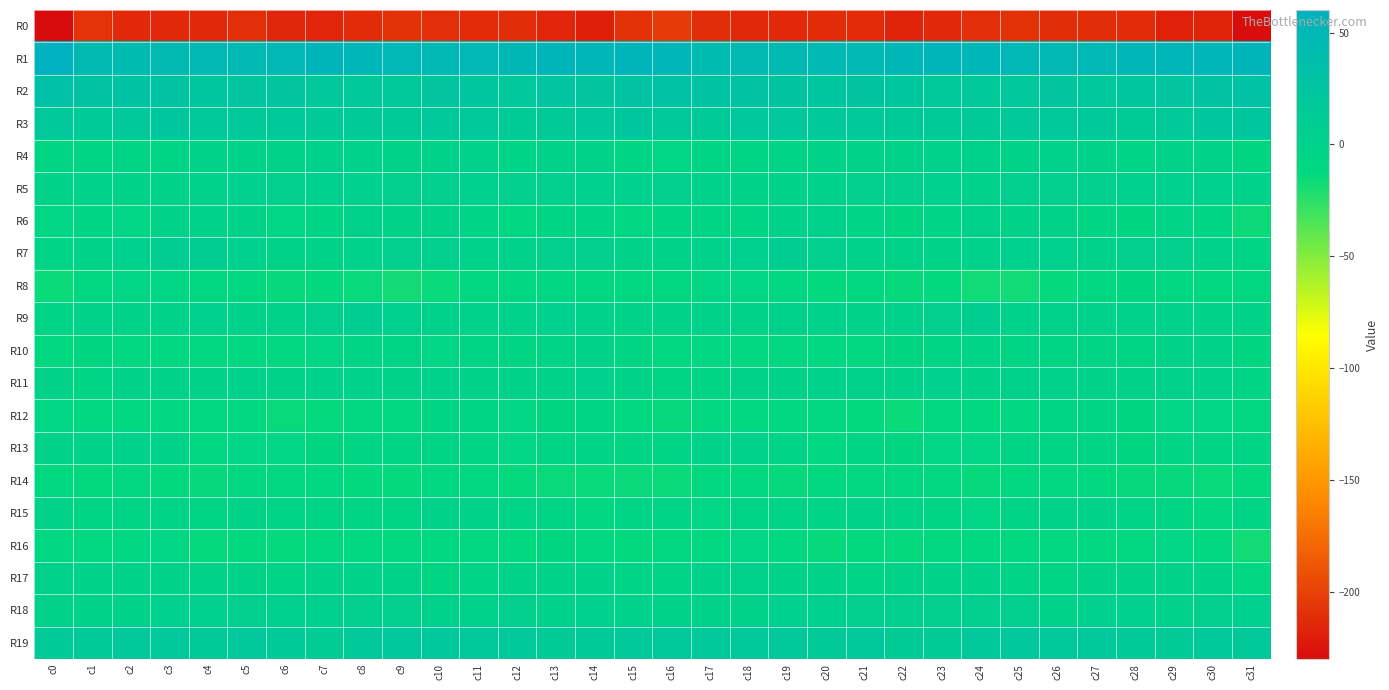

Which label corresponds to the largest value in the chart?

c0